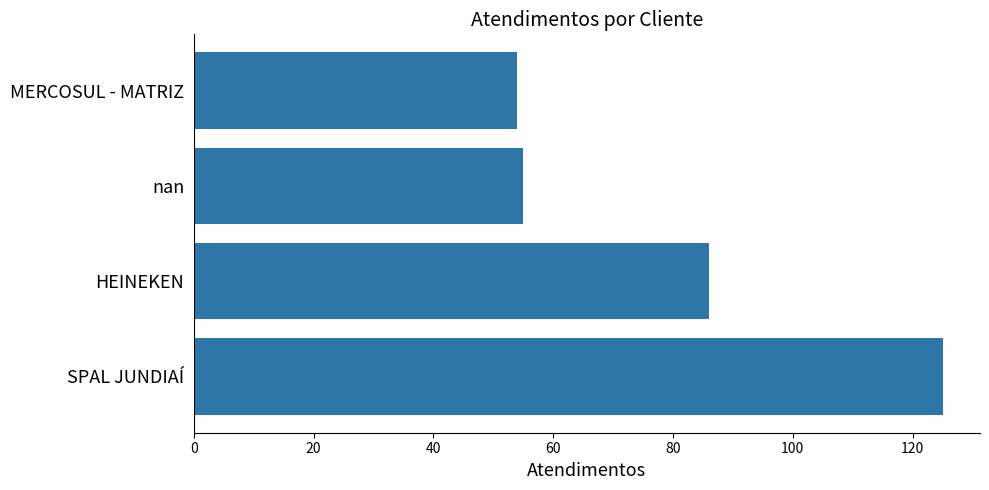

Count the number of data series in this chart.

1